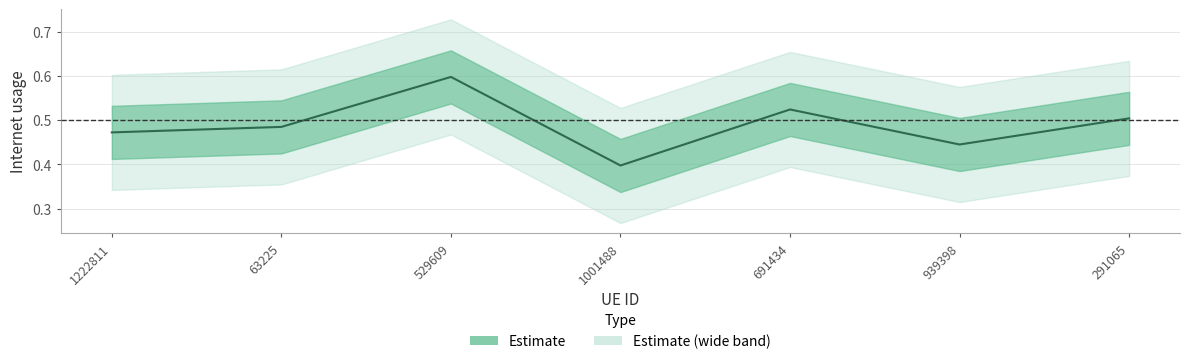

Which label corresponds to the largest value in the chart?

529609